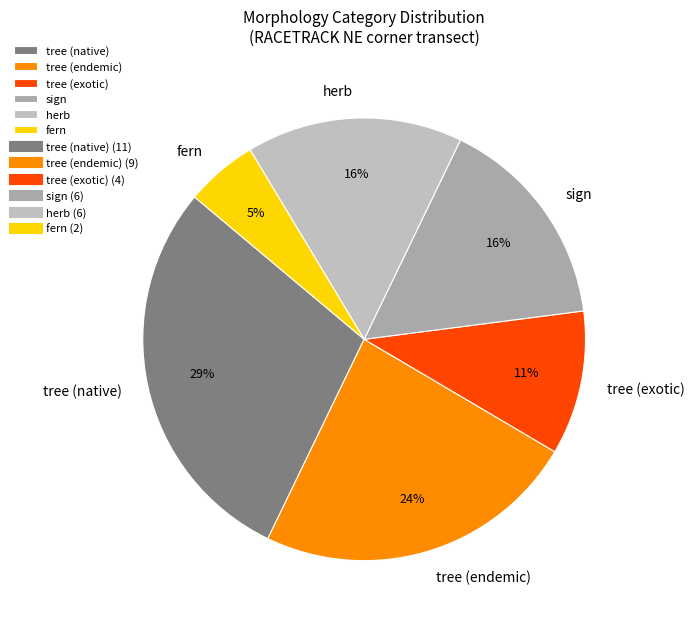

Combined, do fern and herb account for over 50%?

No